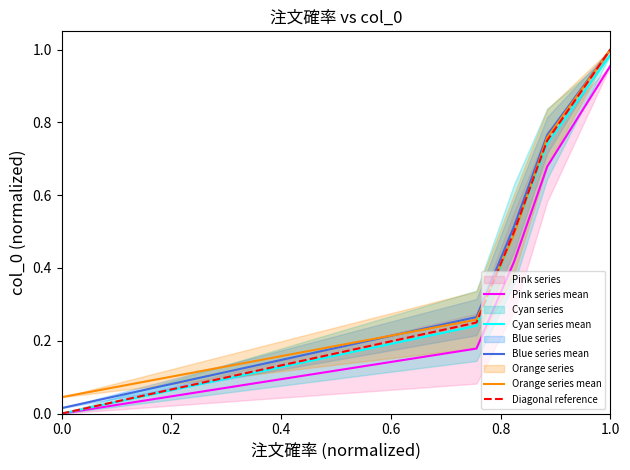

True or false: Diagonal reference has more than 1 points higher than both neighbors.

False